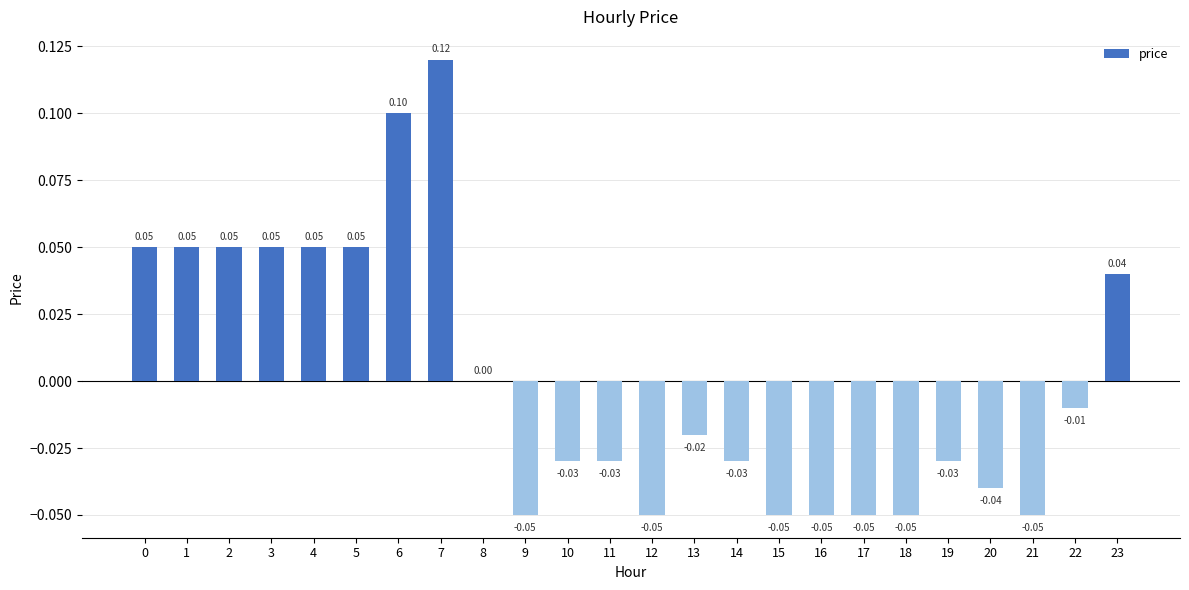

Count the number of data series in this chart.

1